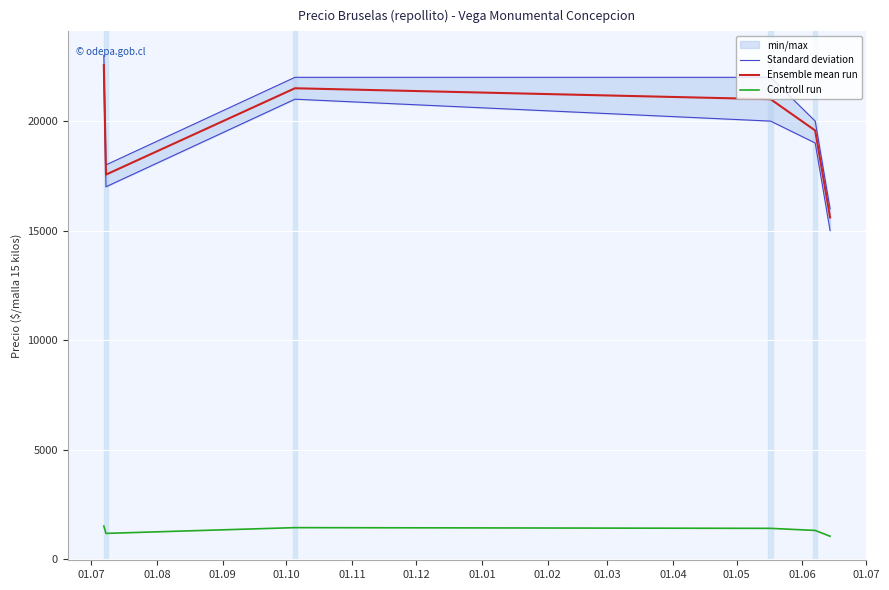

Is this an area chart (filled region under the line)?

No